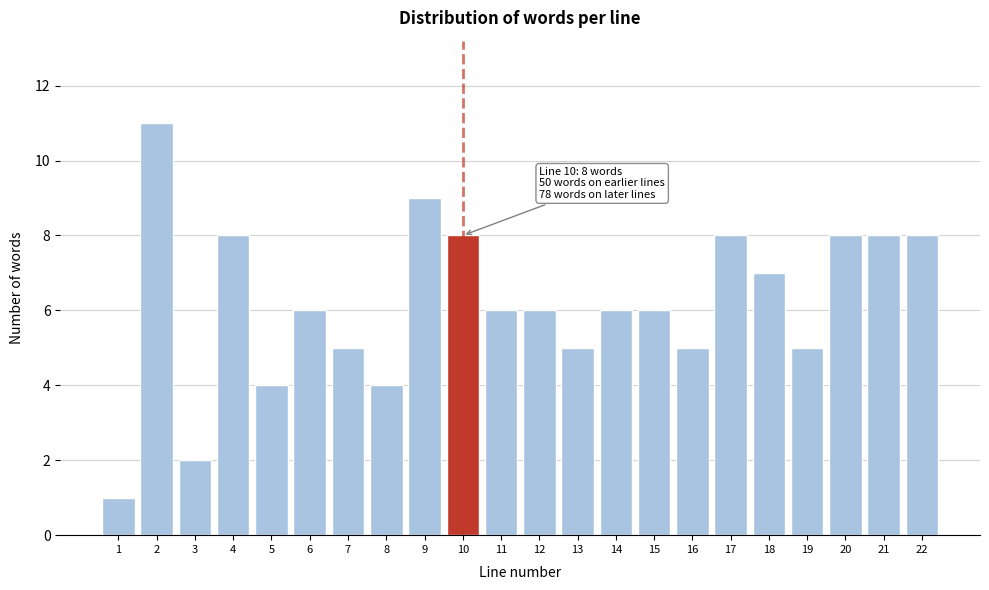

Reading left to right, extract all data points from this chart.

1=1	2=11	3=2	4=8	5=4	6=6	7=5	8=4	9=9	10=8	11=6	12=6	13=5	14=6	15=6	16=5	17=8	18=7	19=5	20=8	21=8	22=8